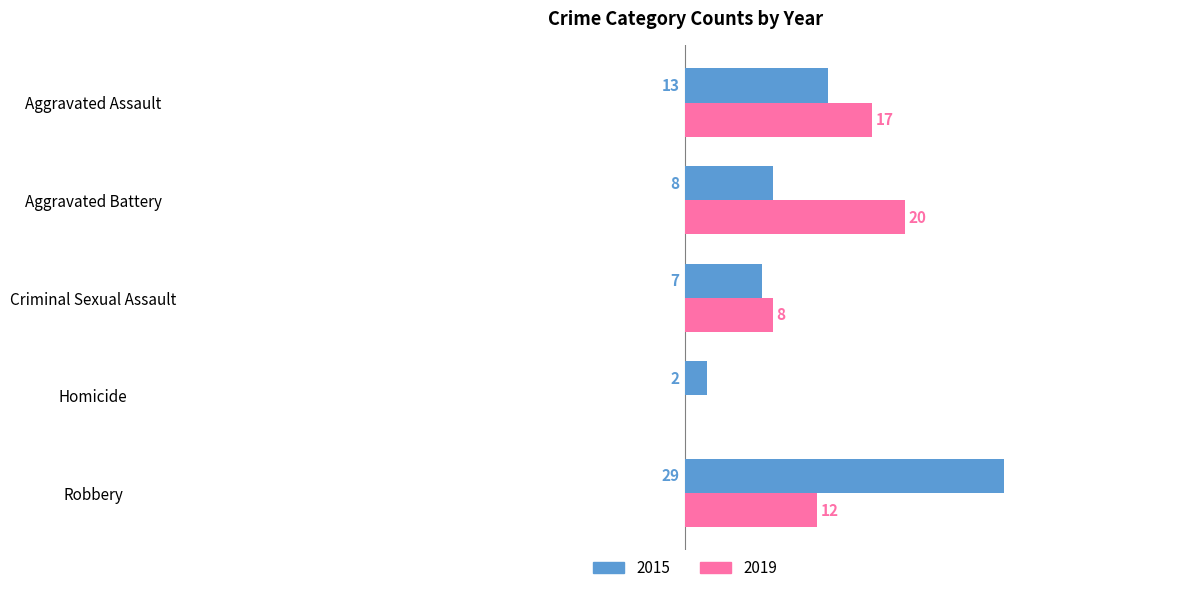

Which category has the highest value across all series?

Robbery